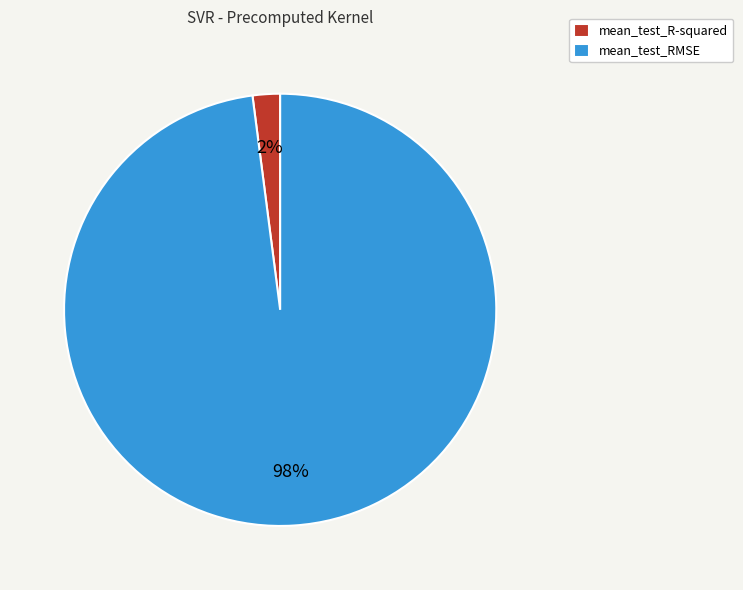

Do mean_test_R-squared and mean_test_RMSE together represent more than half of the pie?

Yes